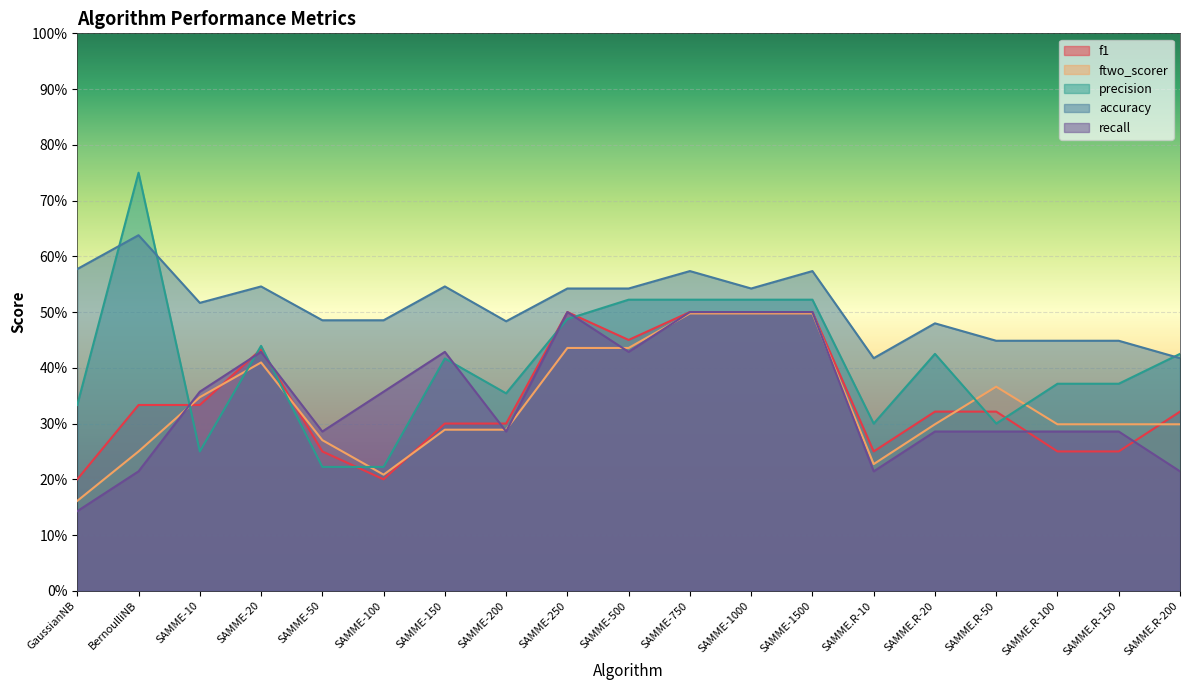

Which series has the largest total across all categories?

accuracy